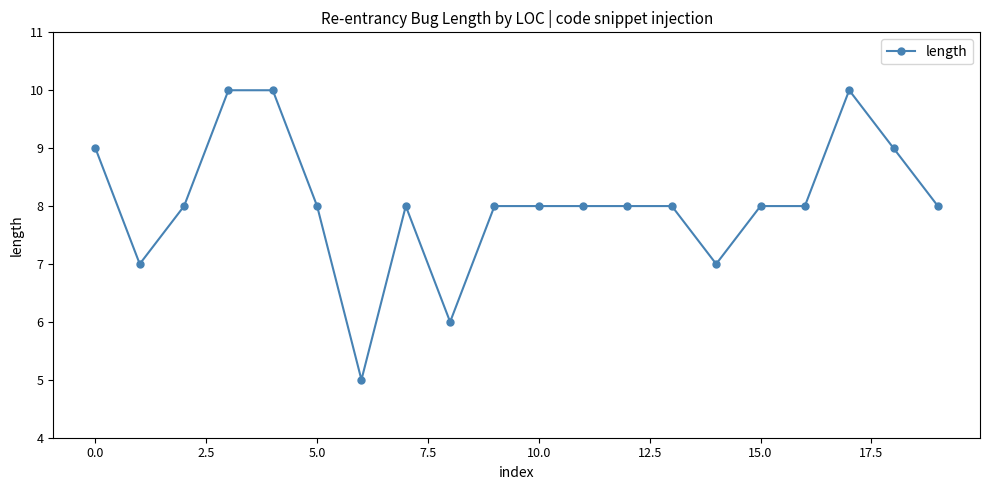

Does the chart display data point markers on the line(s)?

Yes